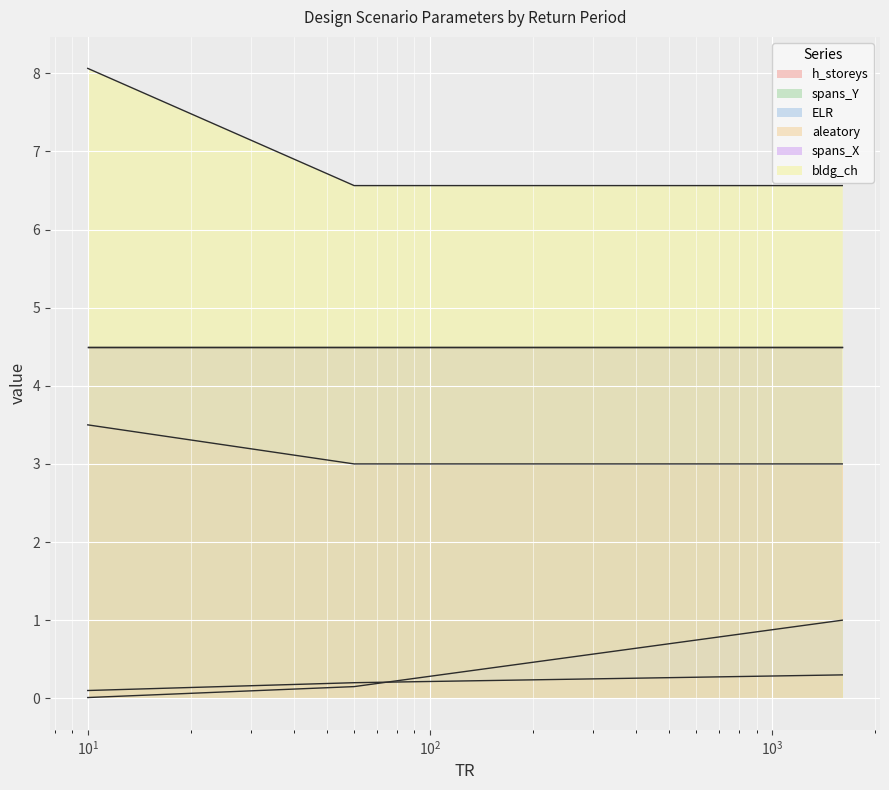

True or false: h_storeys and ELR intersect in this chart.

False